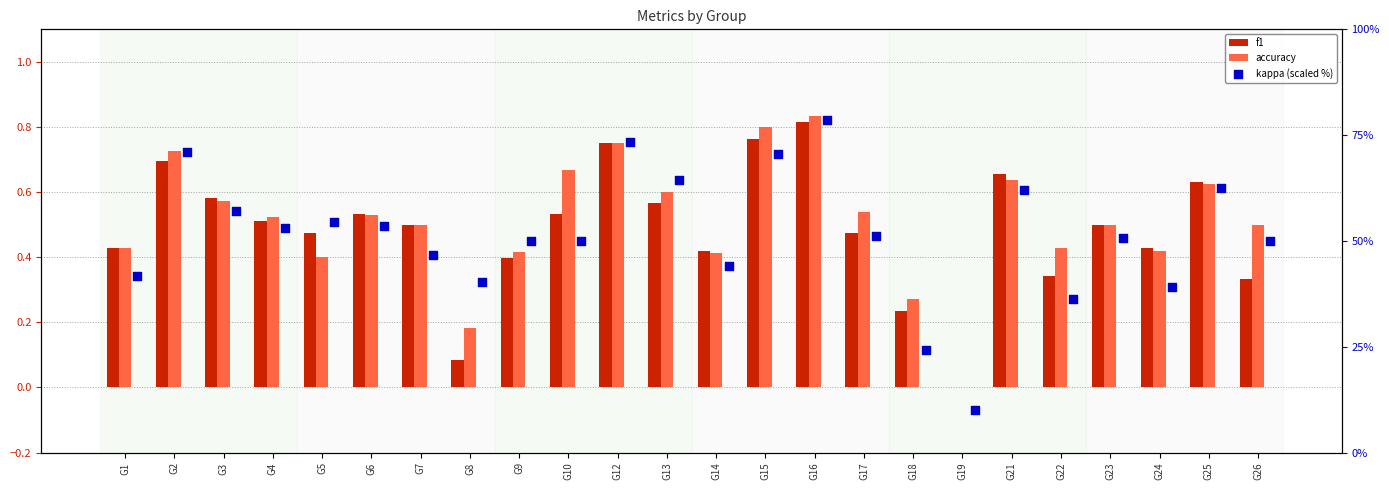

Which series has the largest total across all categories?

kappa (scaled %)